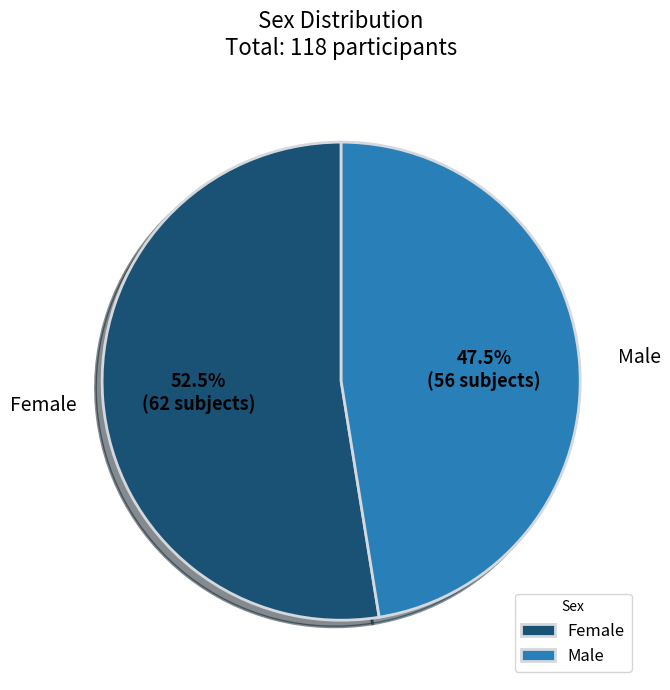

Is there any slice that represents more than half of the pie?

Yes